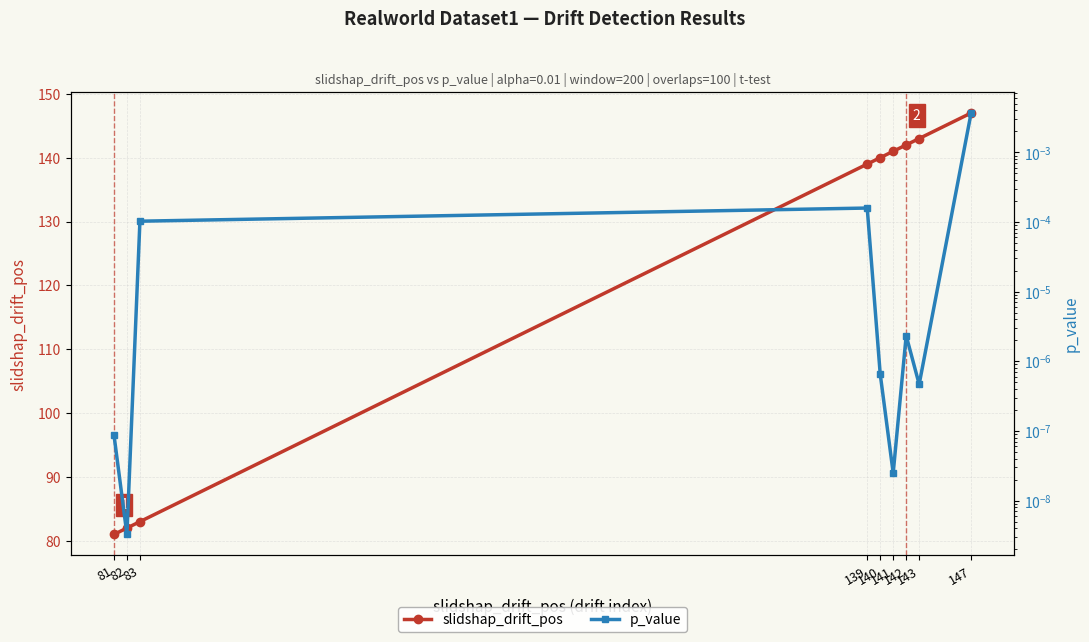

Is the value of slidshap_drift_pos at 82 greater than the value of p_value at 83?

Yes